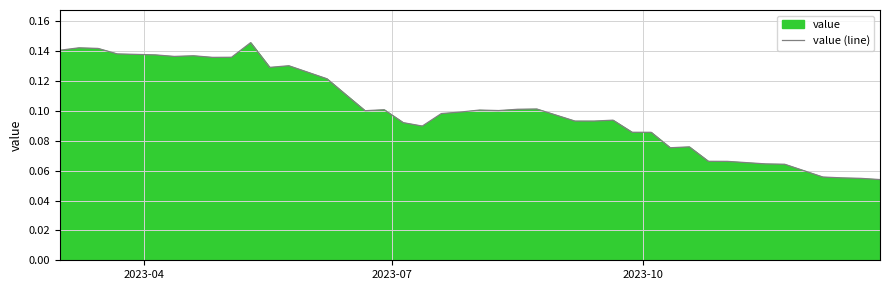

How many points are lower than both their immediate neighbors (excluding endpoints)?

8